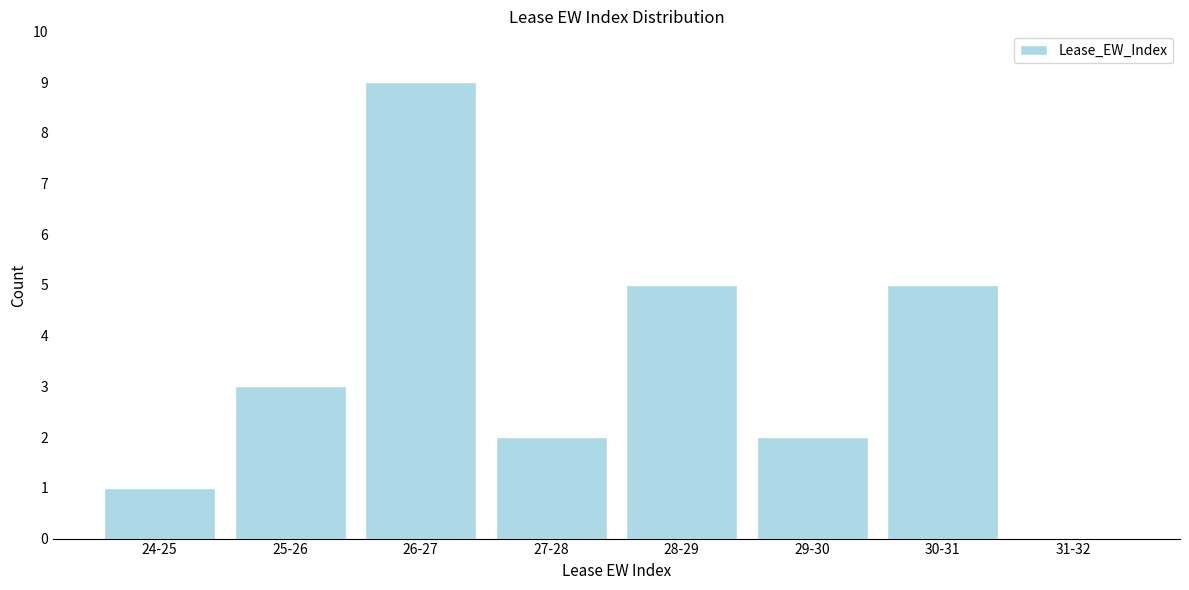

Reading left to right, extract all data points from this chart.

24-25=1	25-26=3	26-27=9	27-28=2	28-29=5	29-30=2	30-31=5	31-32=0